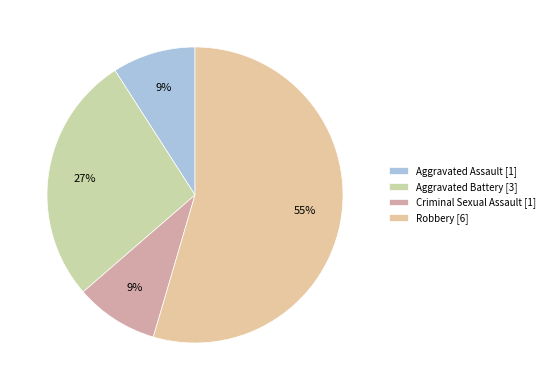

To the nearest percent, what is the average slice percentage?

25%